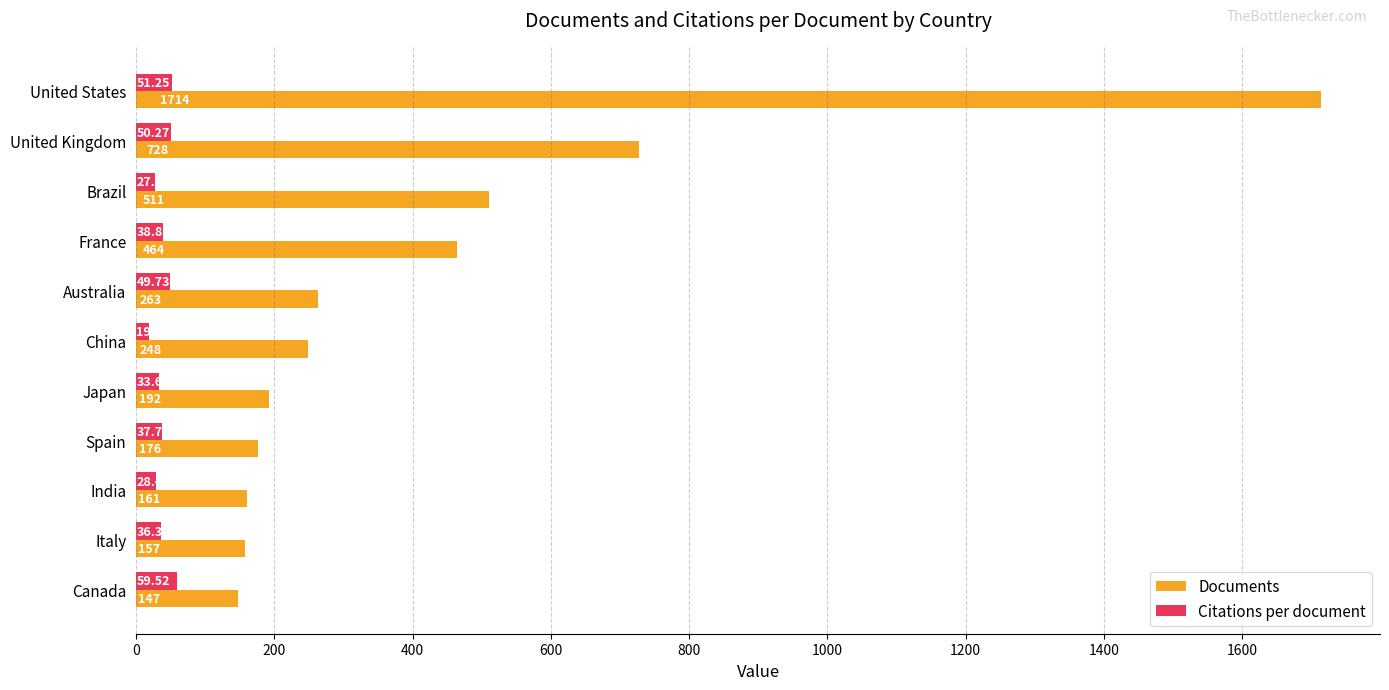

At which category is the sum across all series the highest?

United States